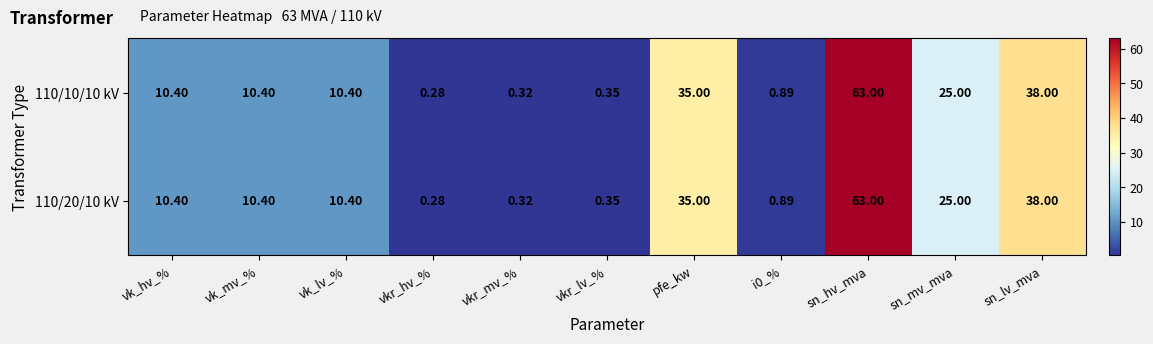

Is the value of 110/10/10 kV at vkr_hv_% greater than the value of 110/20/10 kV at vk_hv_%?

No